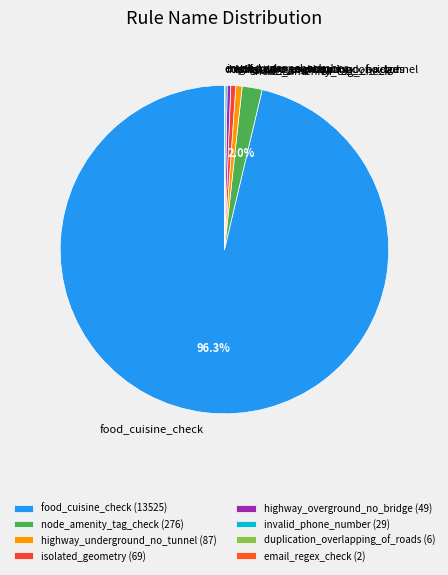

Is there any slice that represents more than half of the pie?

Yes